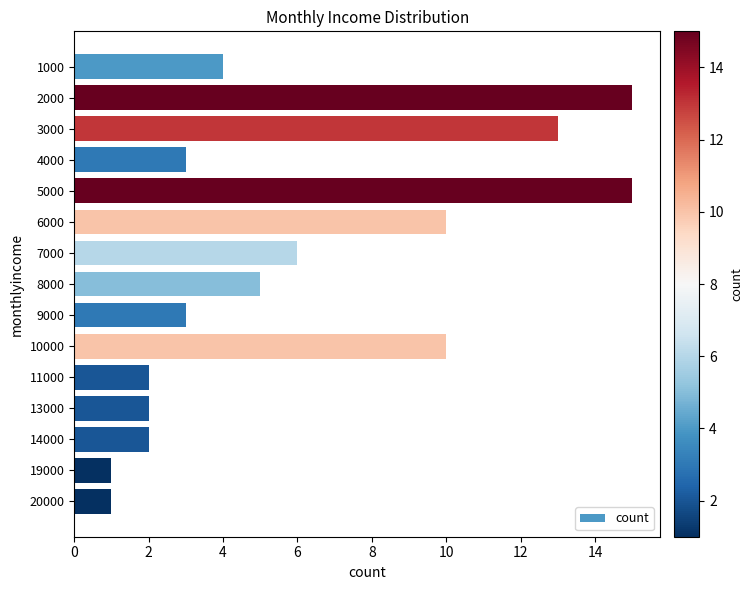

What is the change in value from 6000 to 9000?

-7